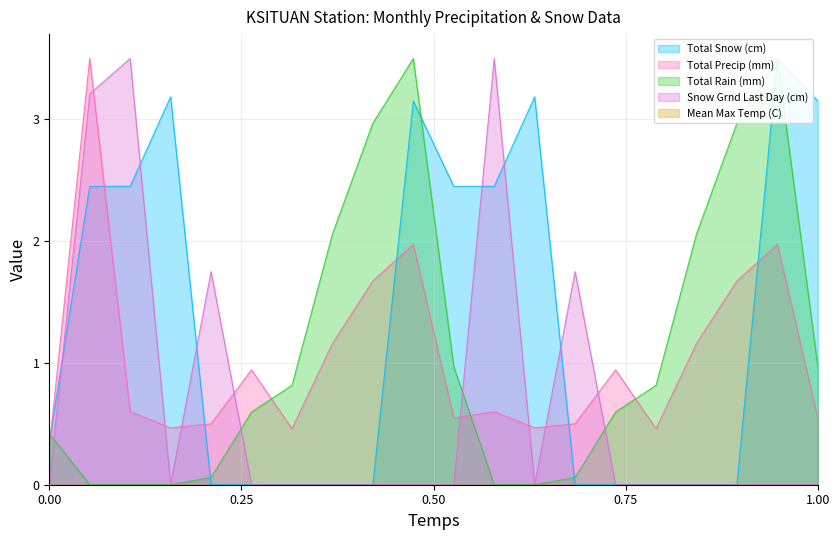

After their last crossing, which series has the higher values: Total Precip (mm) or Total Snow (cm)?

Total Snow (cm)